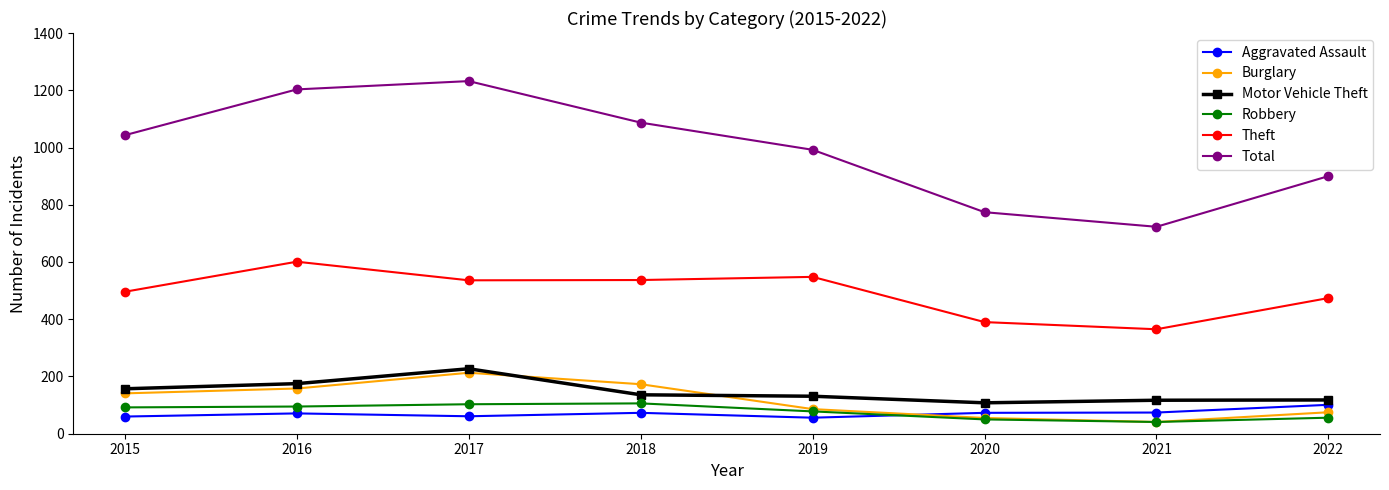

In Aggravated Assault, how many points are lower than both neighbors (excluding endpoints)?

2